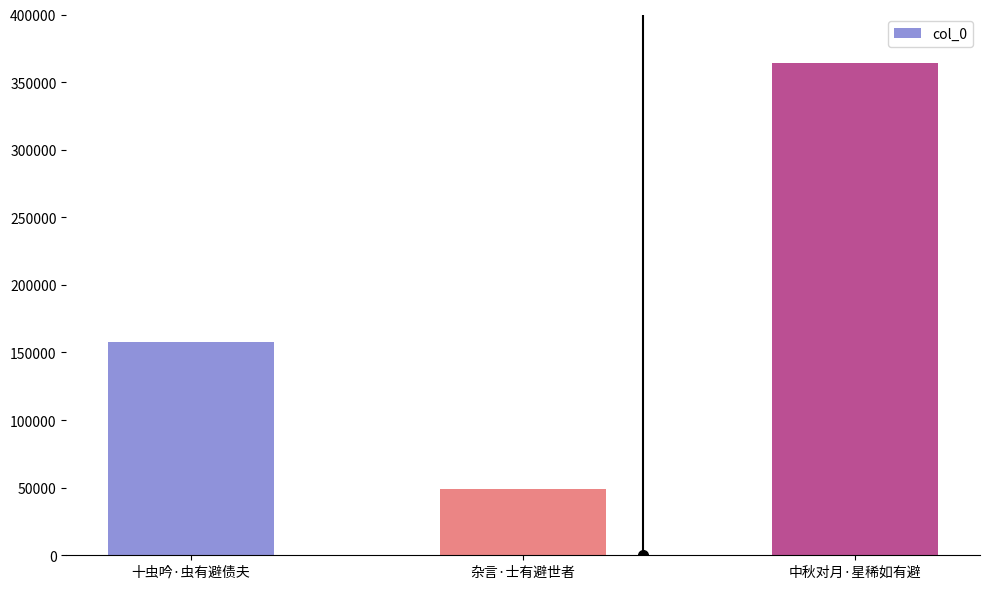

At which category does the chart reach its peak across all series?

中秋对月·星稀如有避